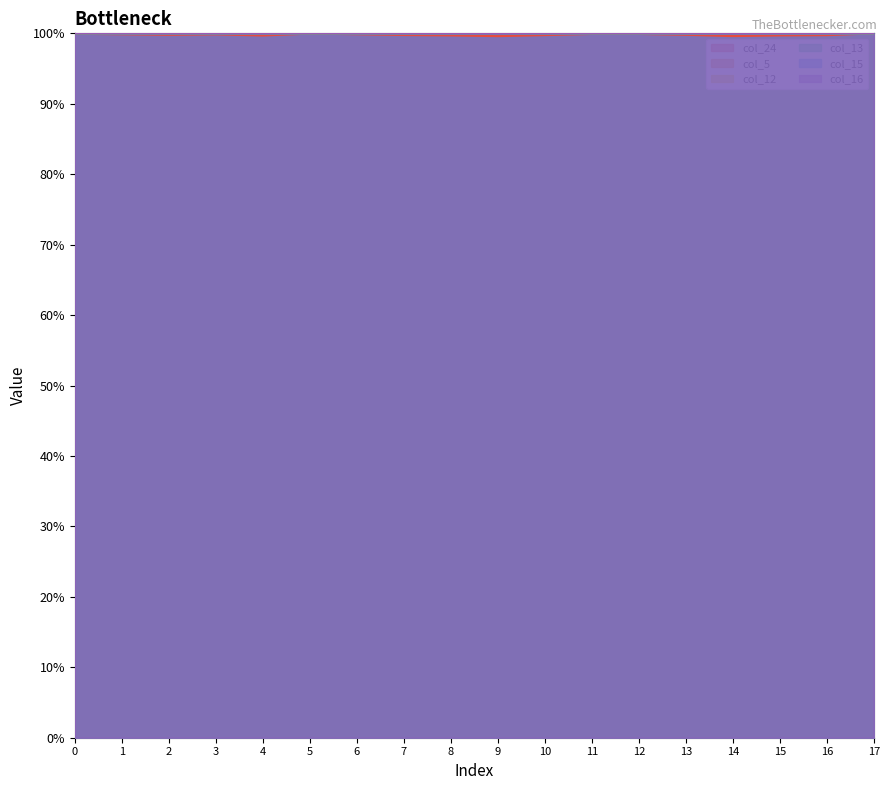

Which category has the lowest value across all series?

9